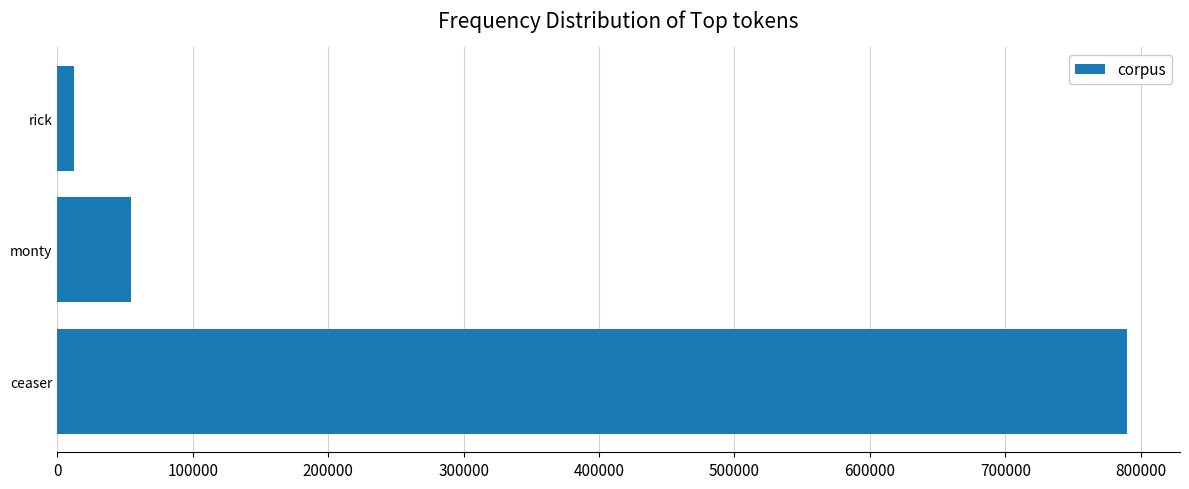

At which label is the value closest to 400900?

monty